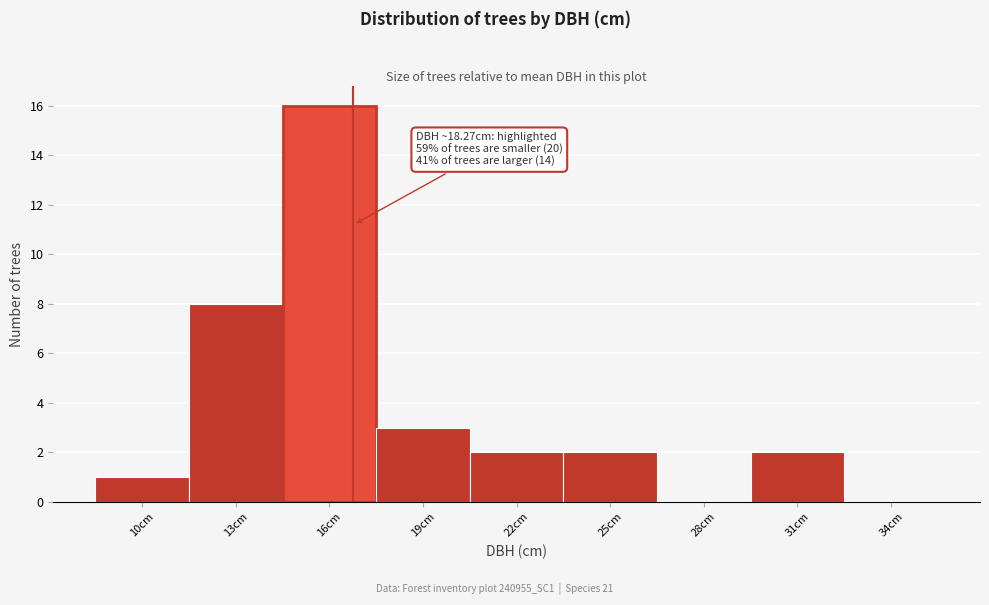

Reading left to right, list all the values displayed in this chart.

10cm=1	13cm=8	16cm=16	19cm=3	22cm=2	25cm=2	28cm=0	31cm=2	34cm=0